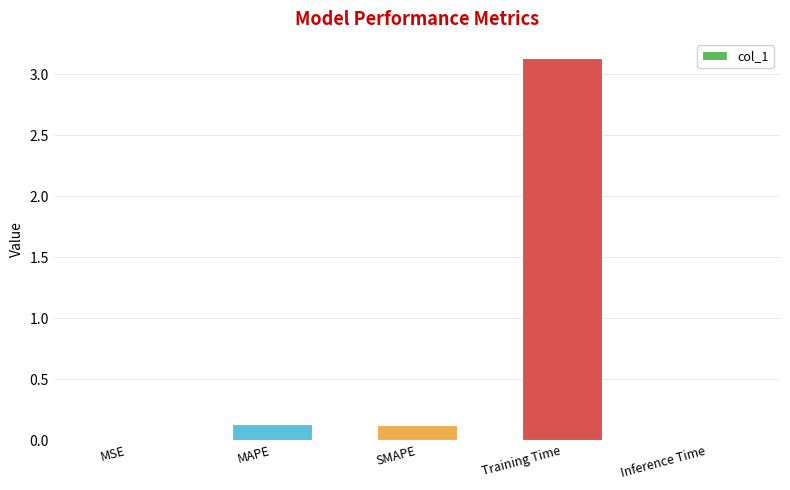

Which has a higher value, Inference Time or Training Time?

Training Time